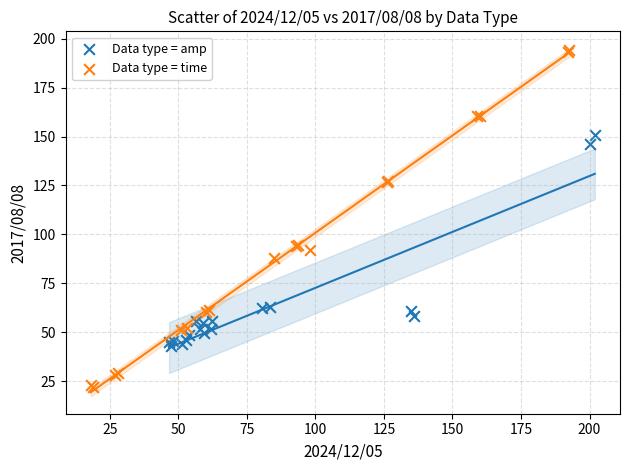

Which series reaches the maximum Y coordinate?

Data type = time